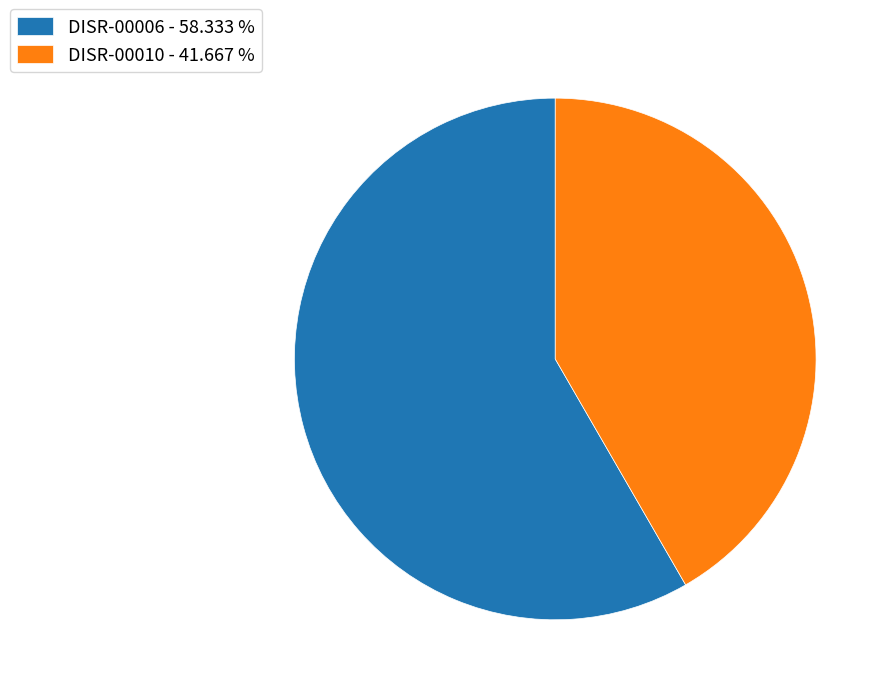

Is the sum of DISR-00006 - 58.333 % and DISR-00010 - 41.667 % greater than half?

Yes